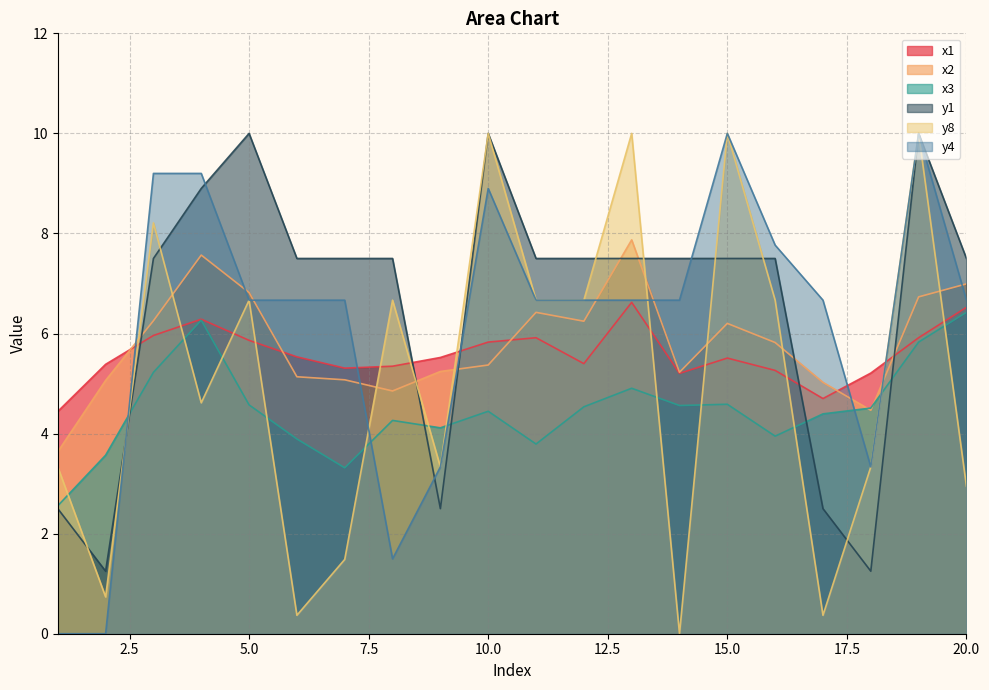

True or false: y8 and y4 cross at least once.

True